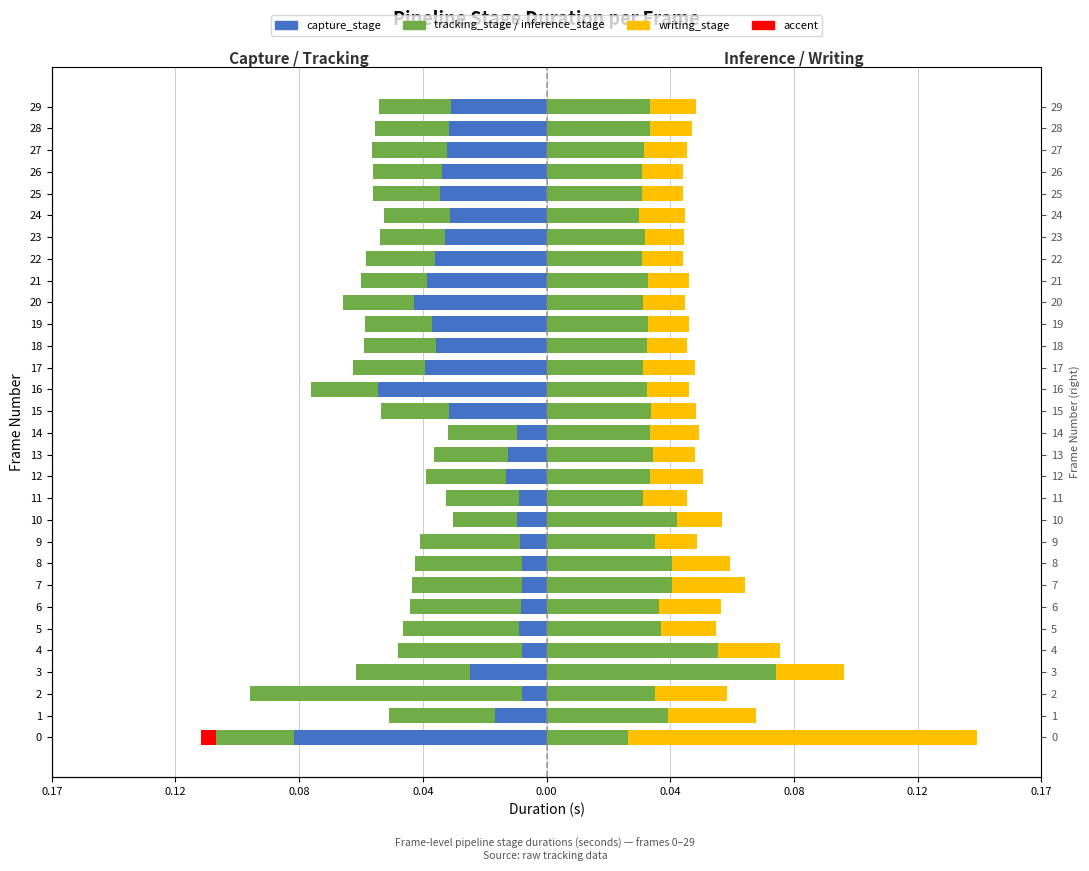

Which series has the widest spread of values?

writing_stage